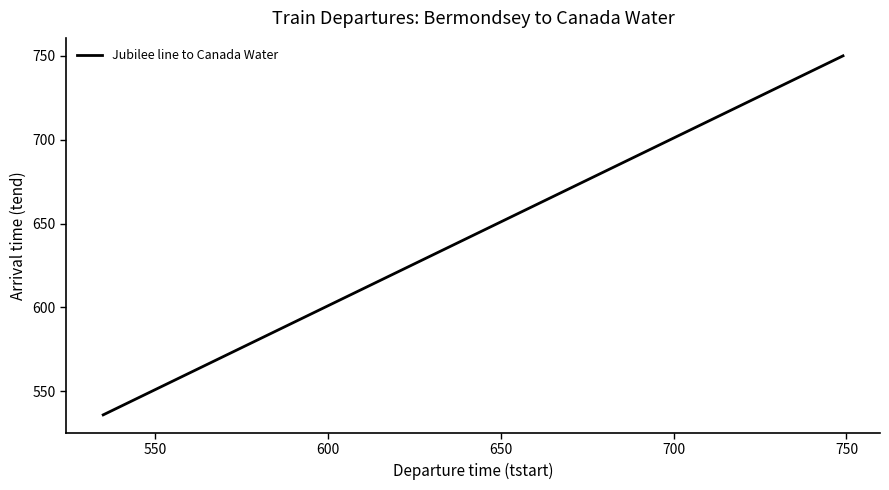

Reading left to right, extract all data points from this chart.

536	546	554	601	606	611	616	621	626	631	636	640	645	649	652	655	658	701	703	706	708	711	713	716	718	720	723	725	727	729	732	734	736	738	740	742	744	746	748	750